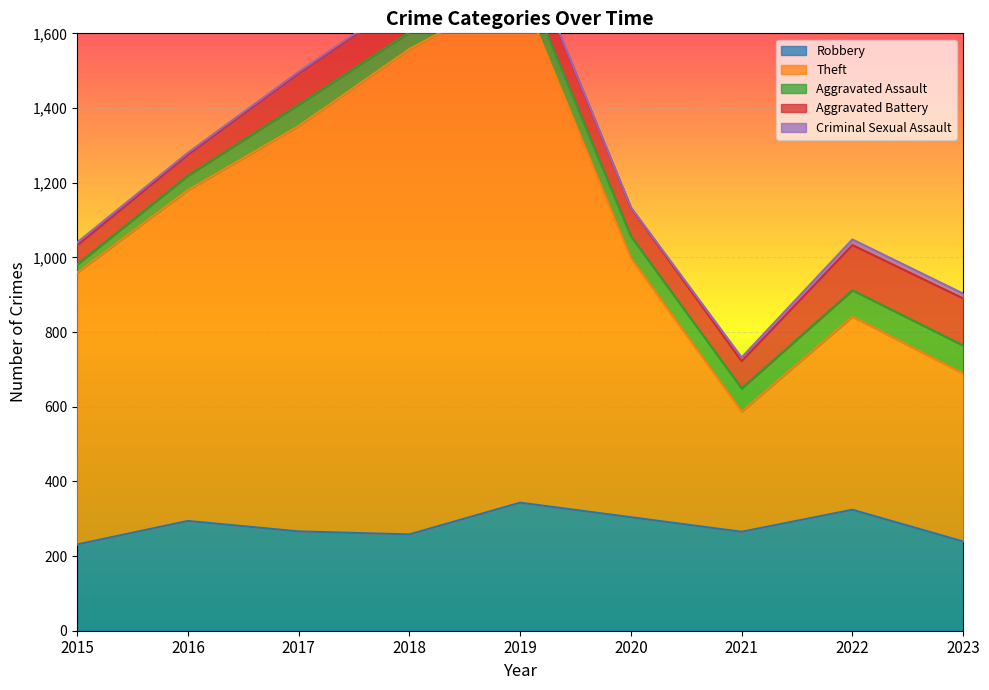

What is the average value of the Aggravated Assault series?

54